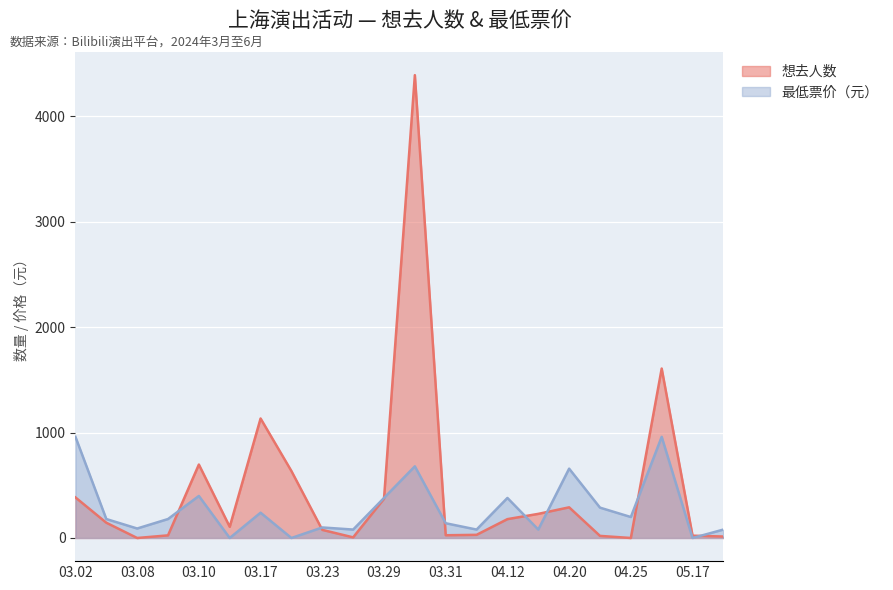

Count the number of data series in this chart.

2